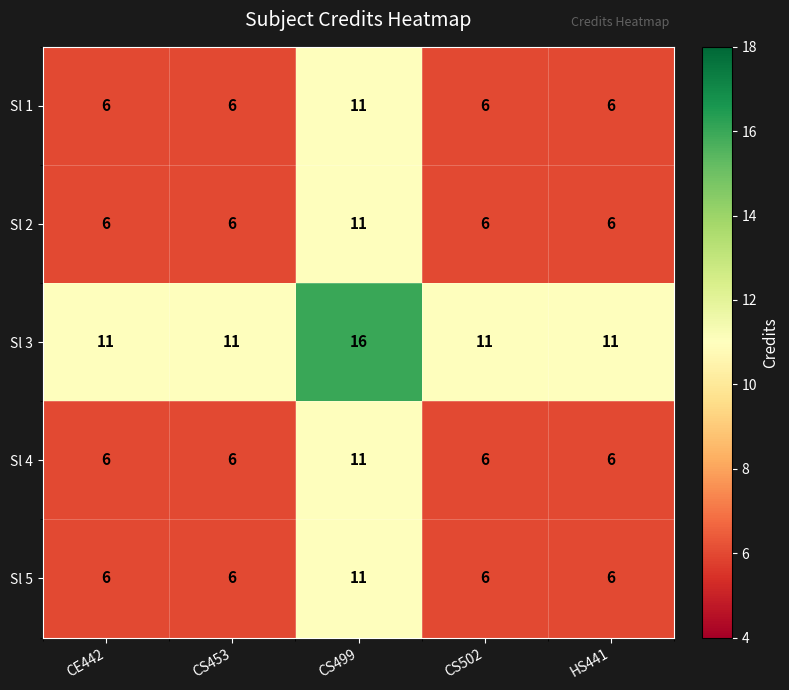

What is the spread (max minus min) of values at HS441?

5